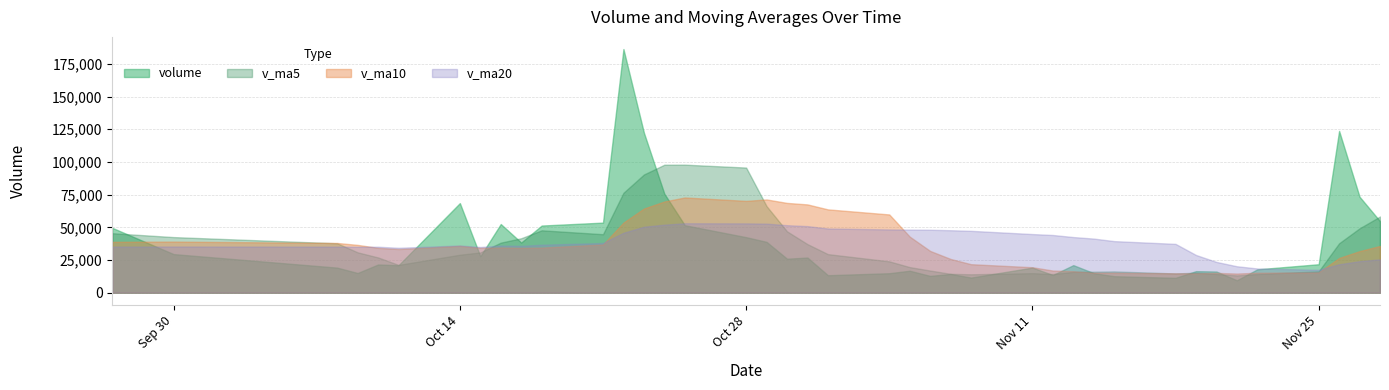

Which series has the widest spread of values?

volume